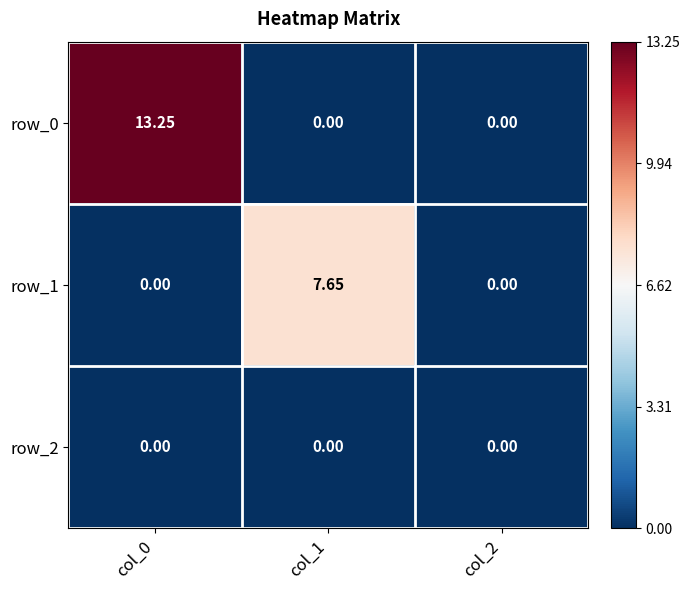

At which category does the chart reach its peak across all series?

col_0